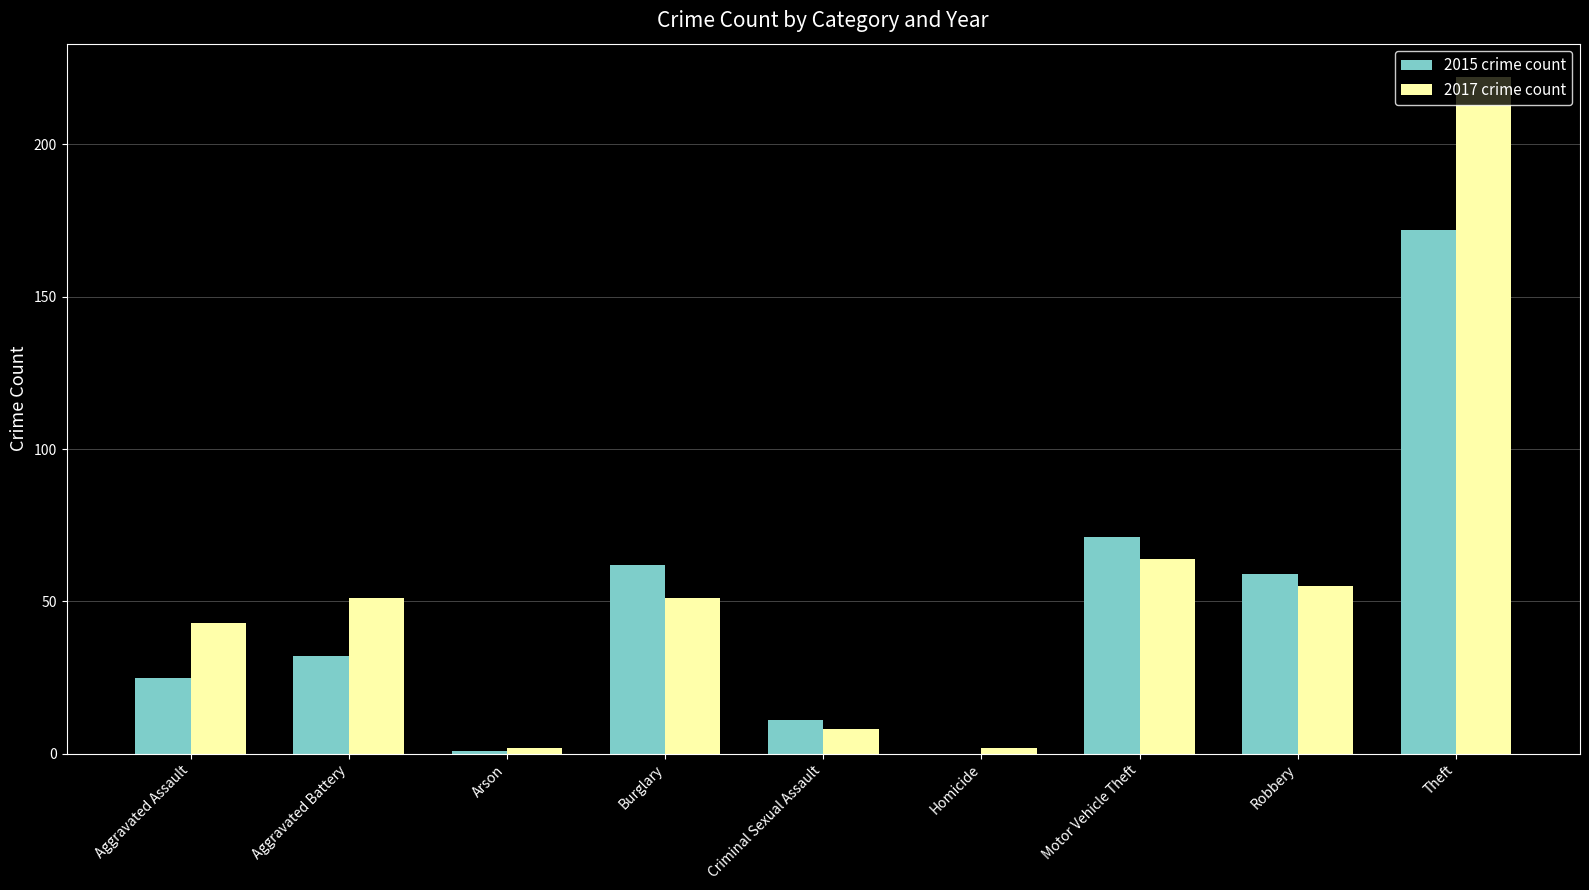

Where is 2017 crime count nearest to the value 112?

Motor Vehicle Theft